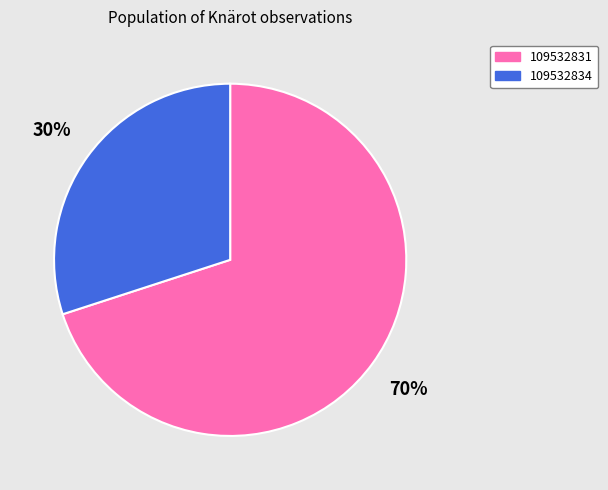

Is the sum of 109532831 and 109532834 greater than half?

Yes